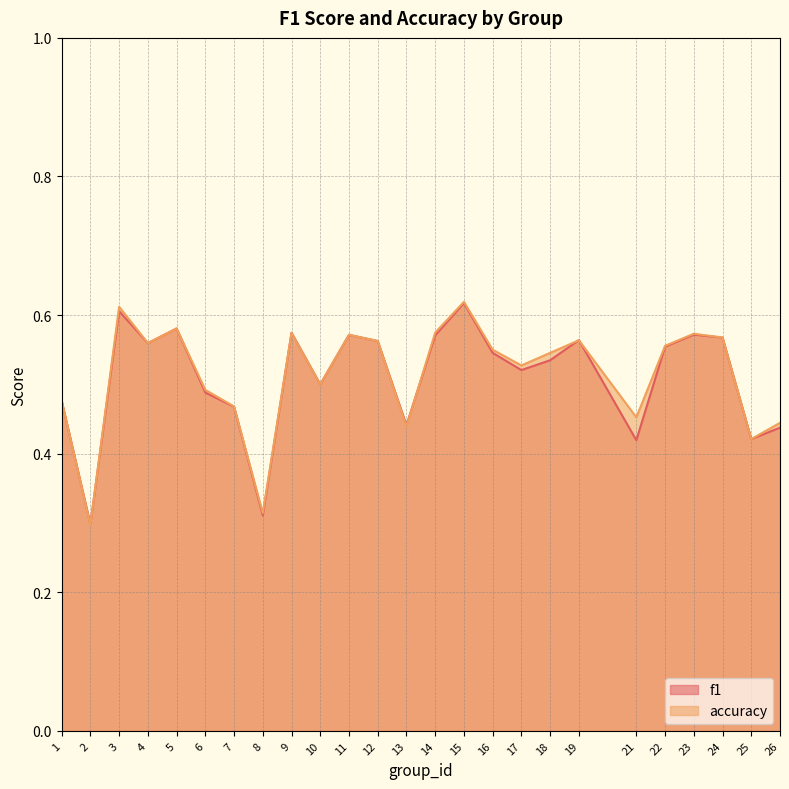

Which series ends up on top after the final intersection of f1 and accuracy?

accuracy